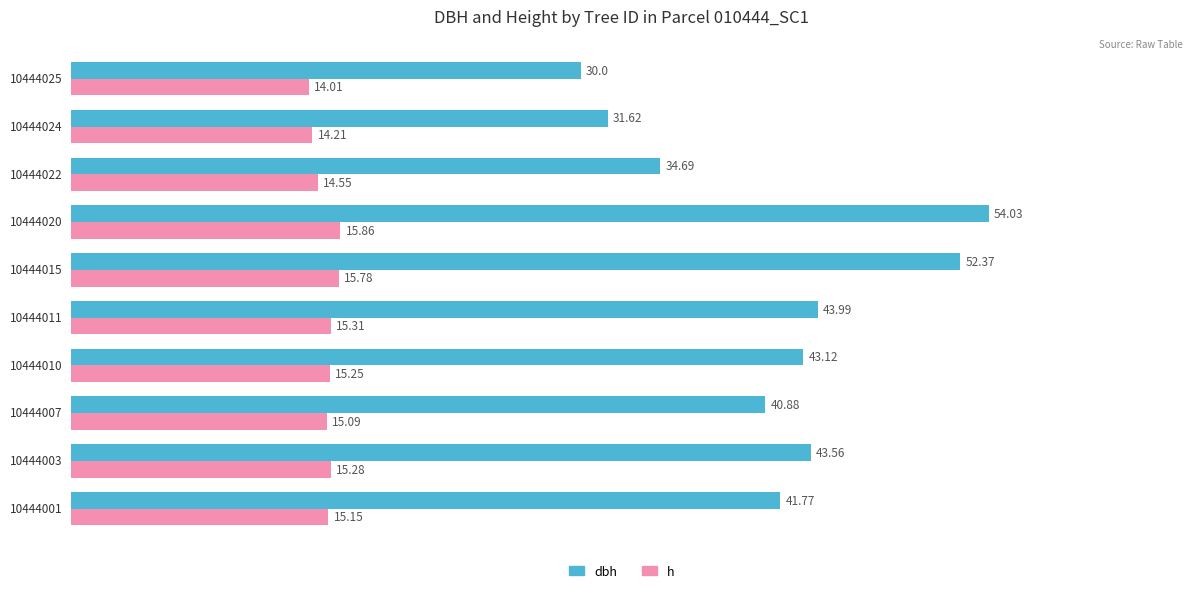

What is the difference between the maximum and minimum values in the dbh series?

24.0